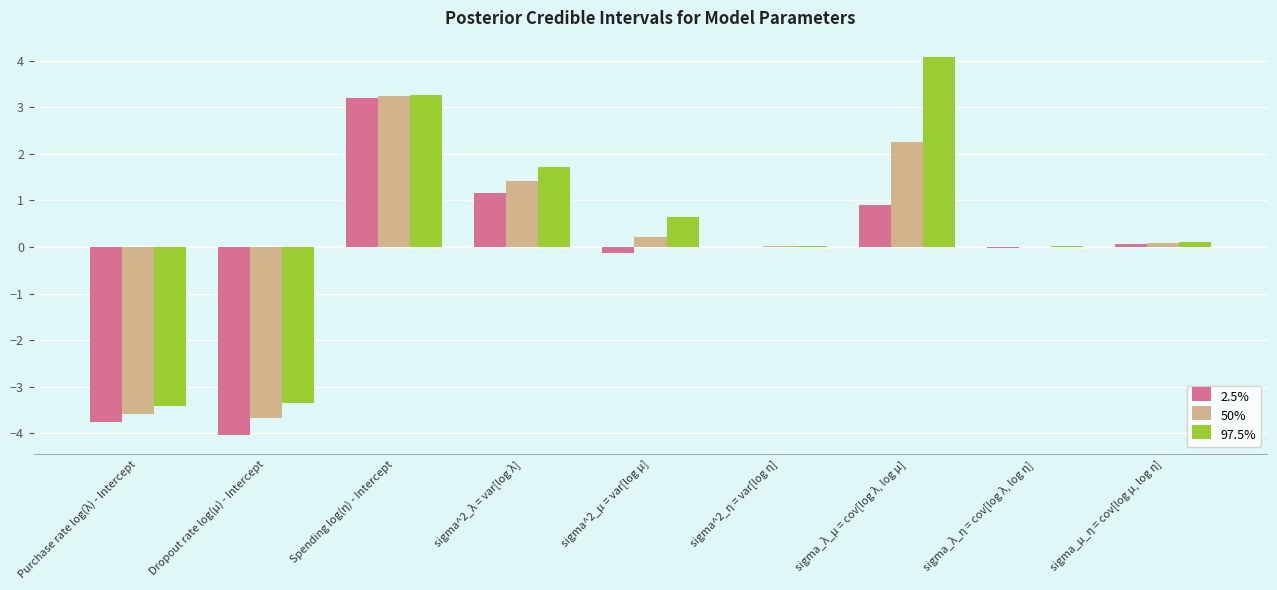

Does the chart contain stacked bars?

No